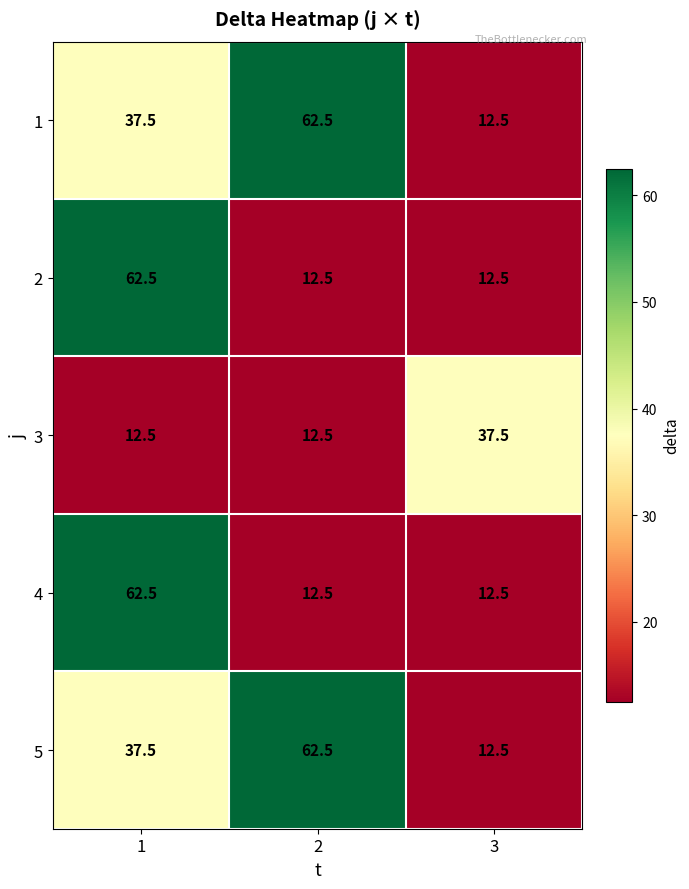

What is the greatest value displayed?

62.5